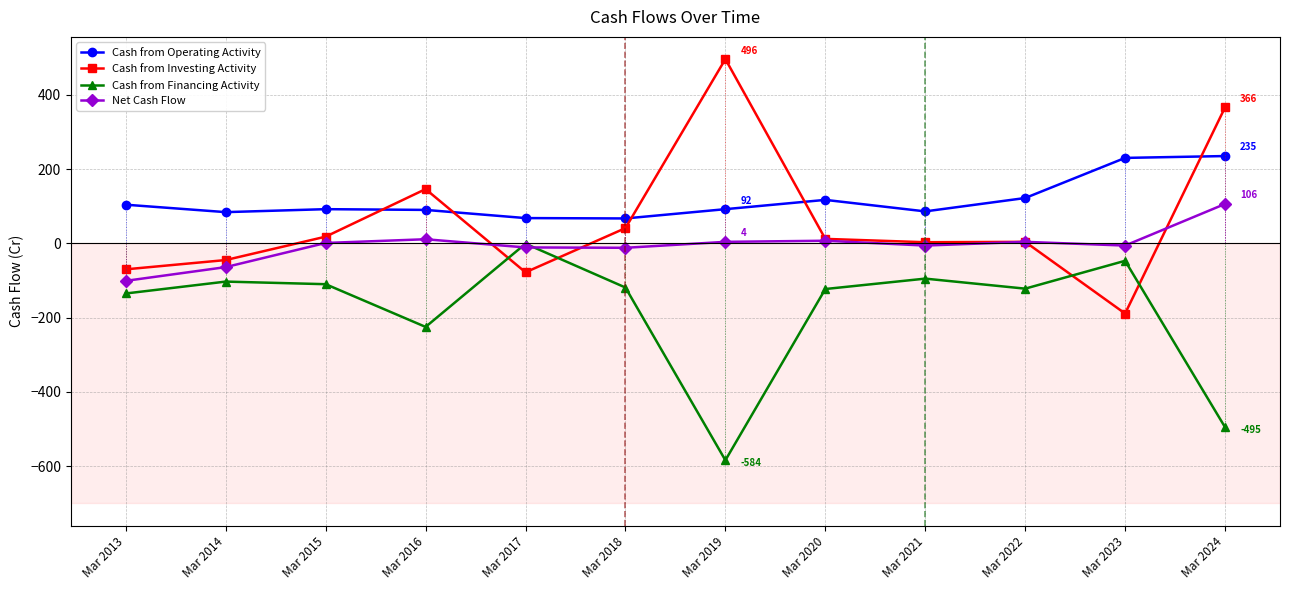

Which series has the largest total across all categories?

Cash from Operating Activity